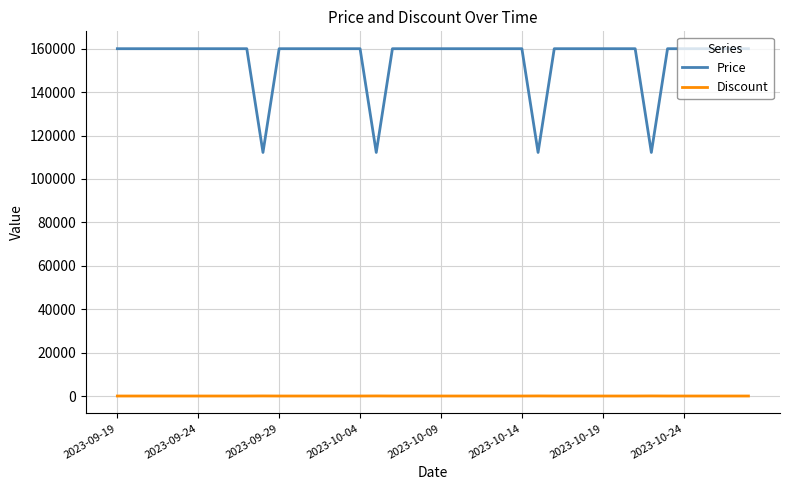

True or false: Discount and Price cross at least once.

False